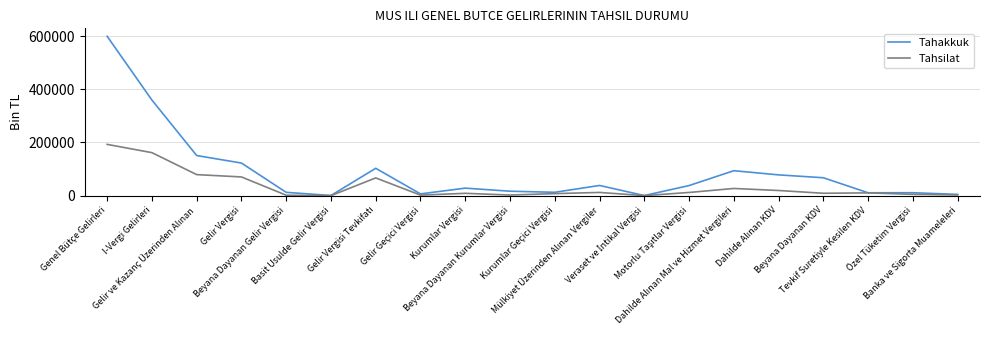

Rank the series by their average value, from highest to lowest.

Tahakkuk, Tahsilat